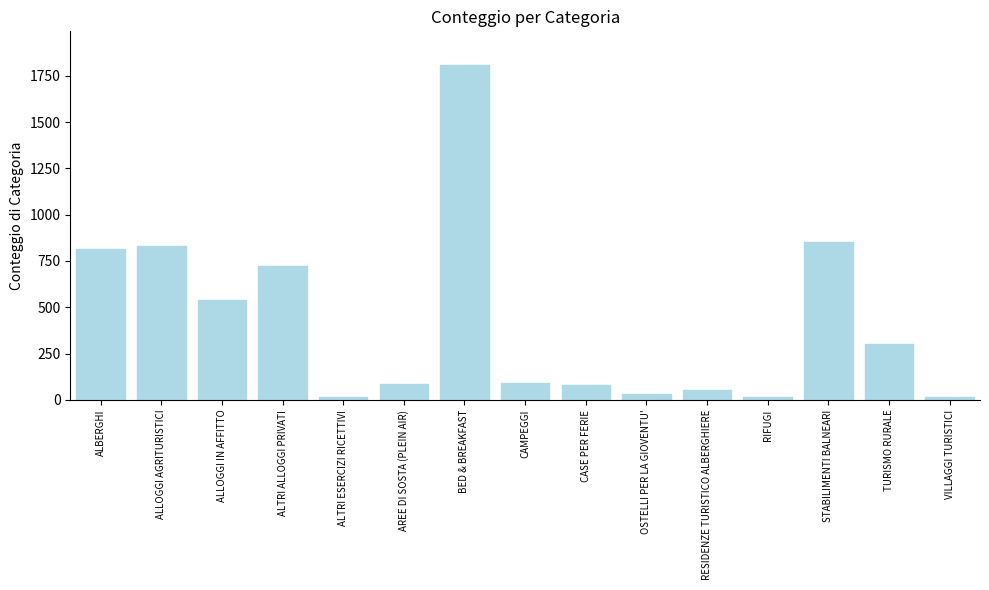

The value at AREE DI SOSTA (PLEIN AIR) is 19. True or false?

False